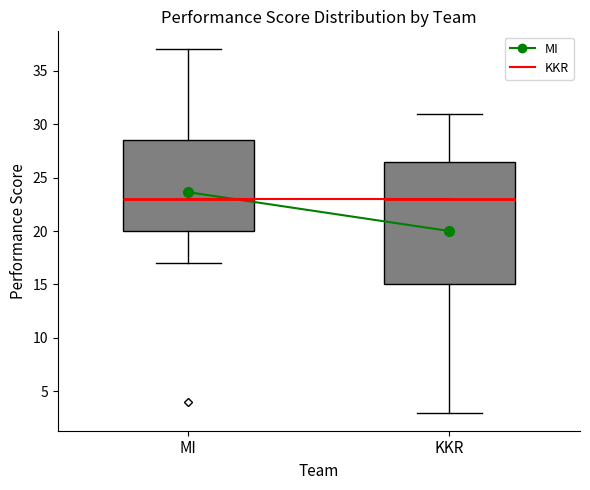

Reading left to right, transcribe this box plot: for each box, give where its median line is, the range the box spans, and where its two whiskers end, as read against the y-axis. The values are not printed on the chart, so give them approximately, as read against the axis.

MI: median 23.0, box 20.0 to 28.5, whiskers 17.0 to 37.0
KKR: median 23.0, box 15.0 to 26.5, whiskers 3.0 to 31.0